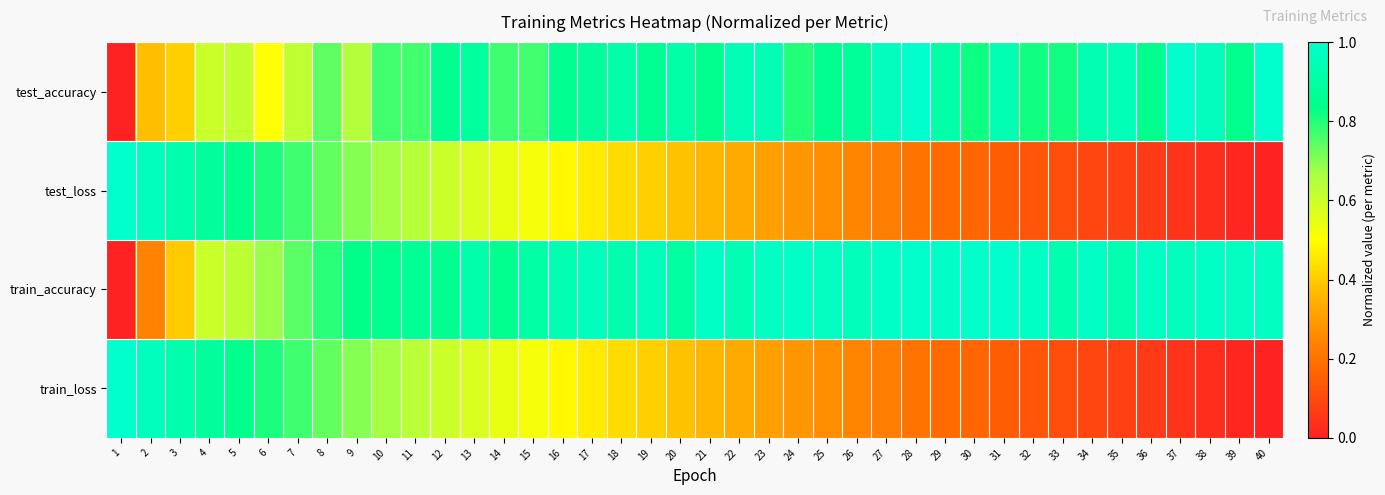

Reading left to right, transcribe all the data shown in this chart.

test_accuracy: 1=0.0	2=0.4	3=0.4	4=0.6	5=0.6	6=0.5	7=0.6	8=0.7	9=0.6	10=0.8	11=0.8	12=0.9	13=0.9	14=0.8	15=0.8	16=0.9	17=0.9	18=0.9	19=0.9	20=0.9	21=0.8	22=0.9	23=0.9	24=0.8	25=0.8	26=0.9	27=1.0	28=1.0	29=0.9	30=0.8	31=0.9	32=0.8	33=0.8	34=0.9	35=0.9	36=0.8	37=1.0	38=1.0	39=0.8	40=1.0
test_loss: 1=1.0	2=1.0	3=0.9	4=0.9	5=0.8	6=0.8	7=0.8	8=0.7	9=0.7	10=0.7	11=0.6	12=0.6	13=0.6	14=0.5	15=0.5	16=0.5	17=0.5	18=0.4	19=0.4	20=0.4	21=0.4	22=0.3	23=0.3	24=0.3	25=0.3	26=0.2	27=0.2	28=0.2	29=0.2	30=0.2	31=0.1	32=0.1	33=0.1	34=0.1	35=0.1	36=0.1	37=0.0	38=0.0	39=0.0	40=0.0
train_accuracy: 1=0.0	2=0.2	3=0.4	4=0.6	5=0.6	6=0.7	7=0.7	8=0.8	9=0.8	10=0.8	11=0.9	12=0.9	13=0.9	14=0.9	15=0.9	16=0.9	17=1.0	18=0.9	19=1.0	20=0.9	21=1.0	22=0.9	23=1.0	24=1.0	25=1.0	26=1.0	27=1.0	28=1.0	29=1.0	30=1.0	31=1.0	32=1.0	33=0.9	34=1.0	35=0.9	36=1.0	37=1.0	38=1.0	39=1.0	40=1.0
train_loss: 1=1.0	2=1.0	3=0.9	4=0.9	5=0.8	6=0.8	7=0.8	8=0.7	9=0.7	10=0.7	11=0.6	12=0.6	13=0.6	14=0.5	15=0.5	16=0.5	17=0.5	18=0.4	19=0.4	20=0.4	21=0.4	22=0.3	23=0.3	24=0.3	25=0.3	26=0.2	27=0.2	28=0.2	29=0.2	30=0.2	31=0.1	32=0.1	33=0.1	34=0.1	35=0.1	36=0.1	37=0.0	38=0.0	39=0.0	40=0.0